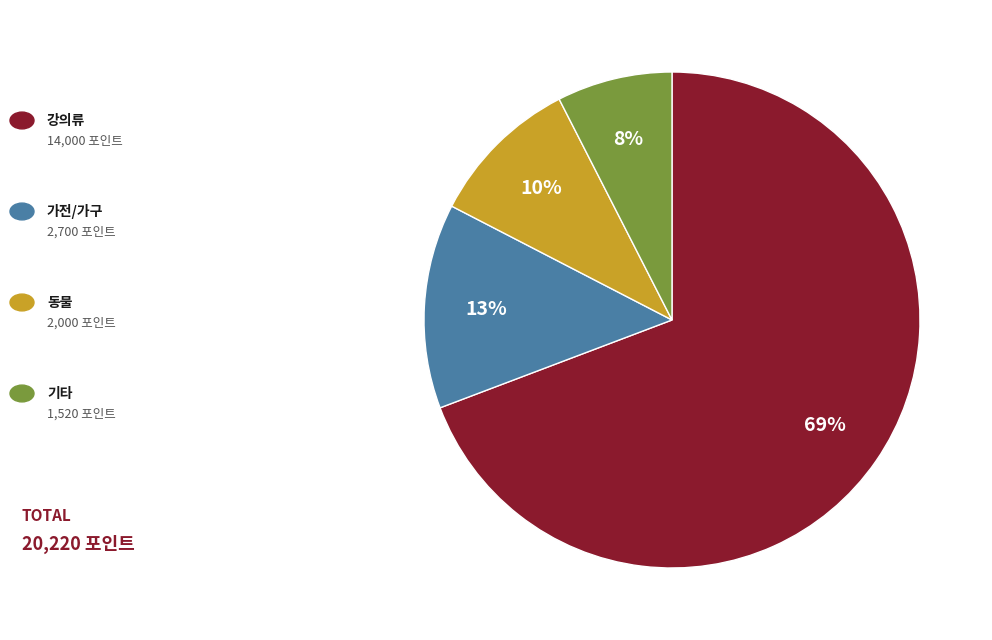

To the nearest percent, what is the average slice percentage?

25%